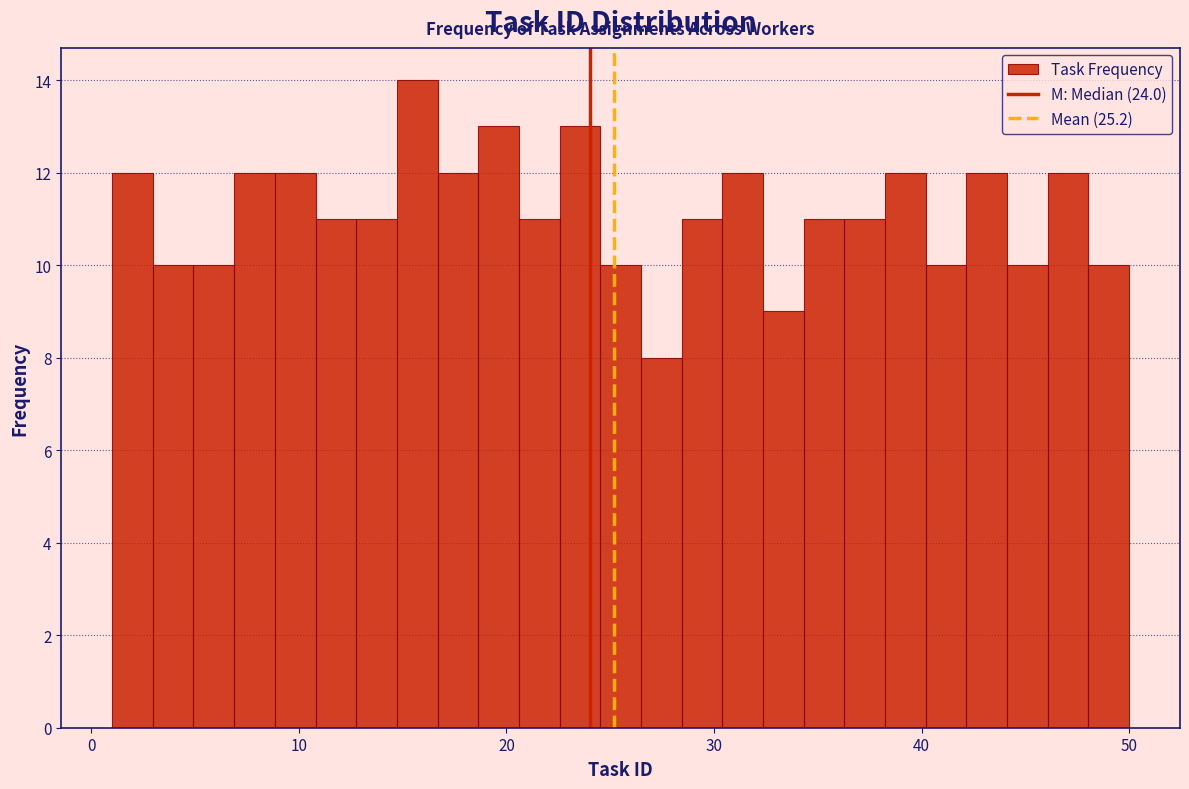

Read against the x-axis, roughly where is the centre of the tallest bar?

16